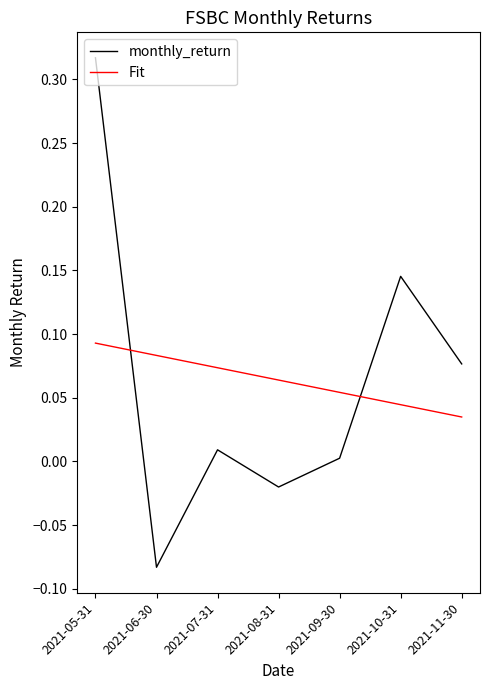

True or false: Fit has more than 1 interior local peaks.

False